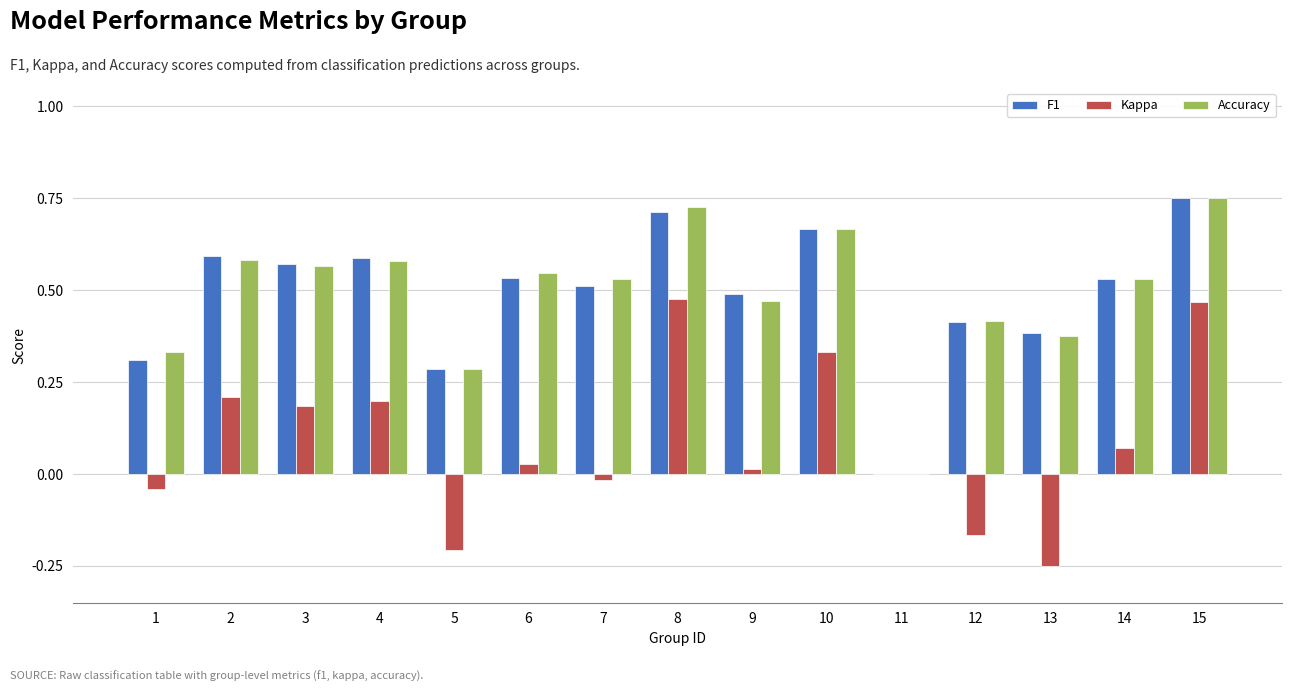

The F1 series shows 0.5 at 14. True or false?

True